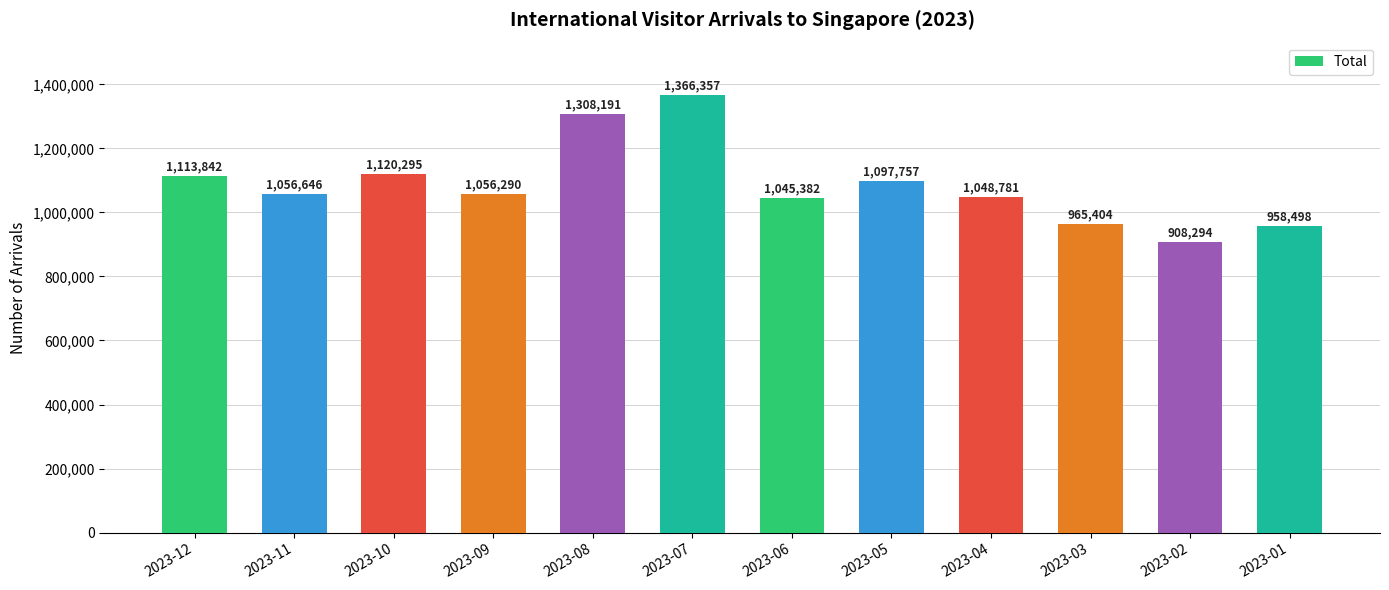

What is the average value?

1087145